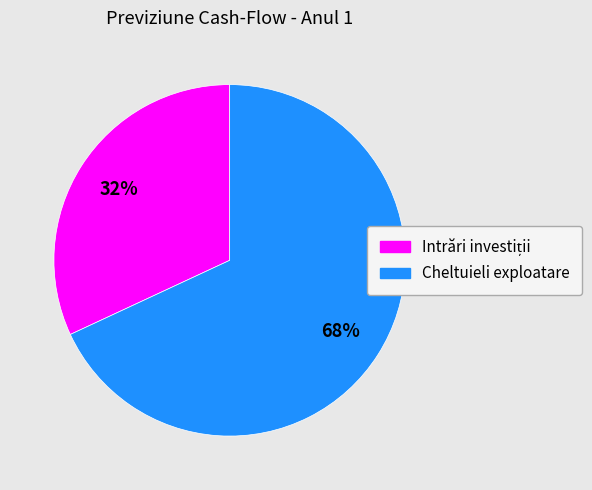

How many segments does this pie chart have?

2